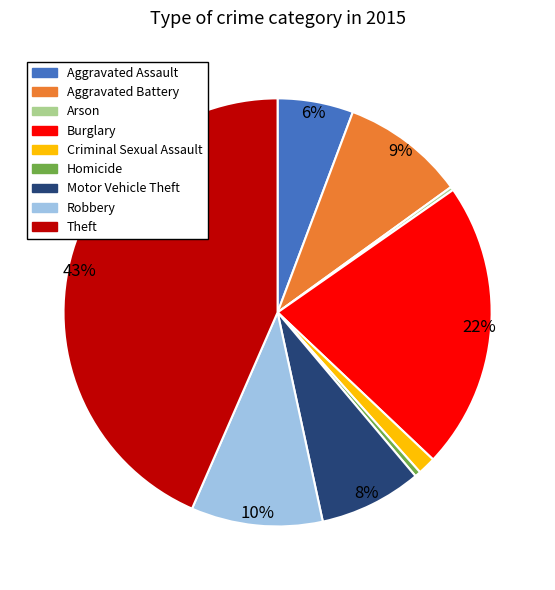

Which slice is the largest?

Theft